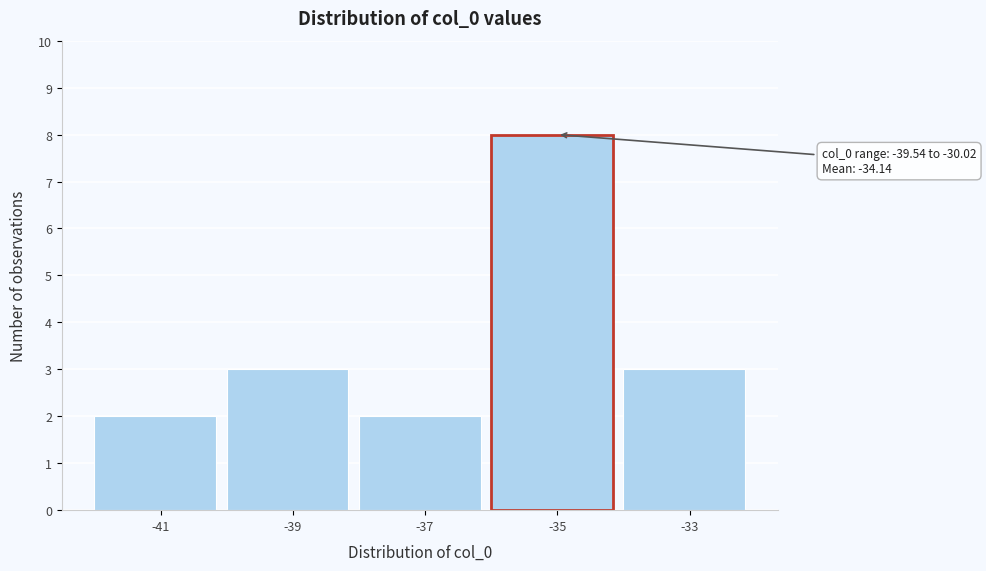

Reading left to right, extract all data points from this chart.

-41=2	-39=3	-37=2	-35=8	-33=3